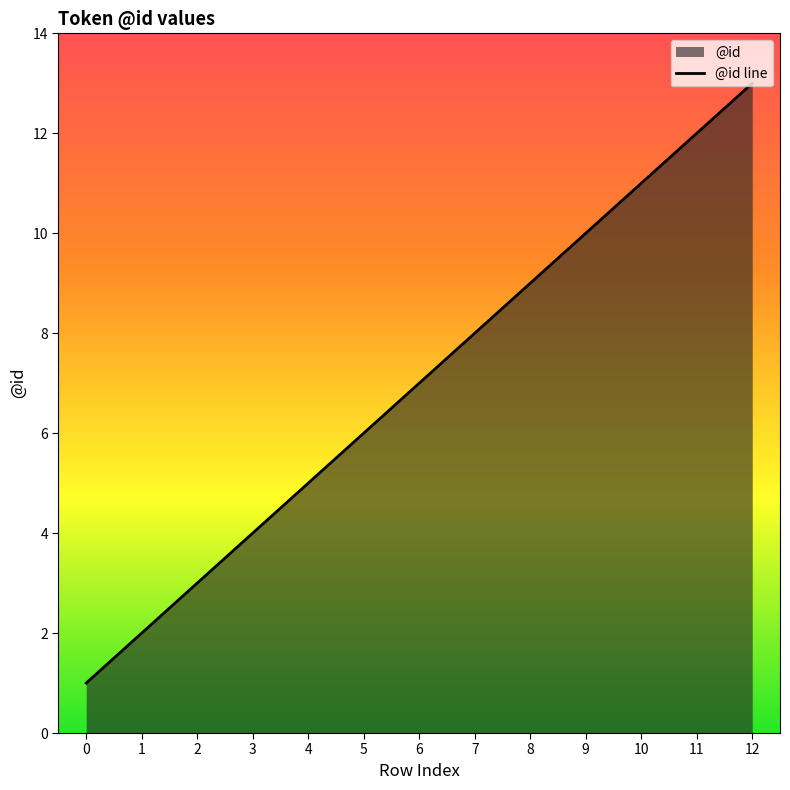

What is the average value?

7